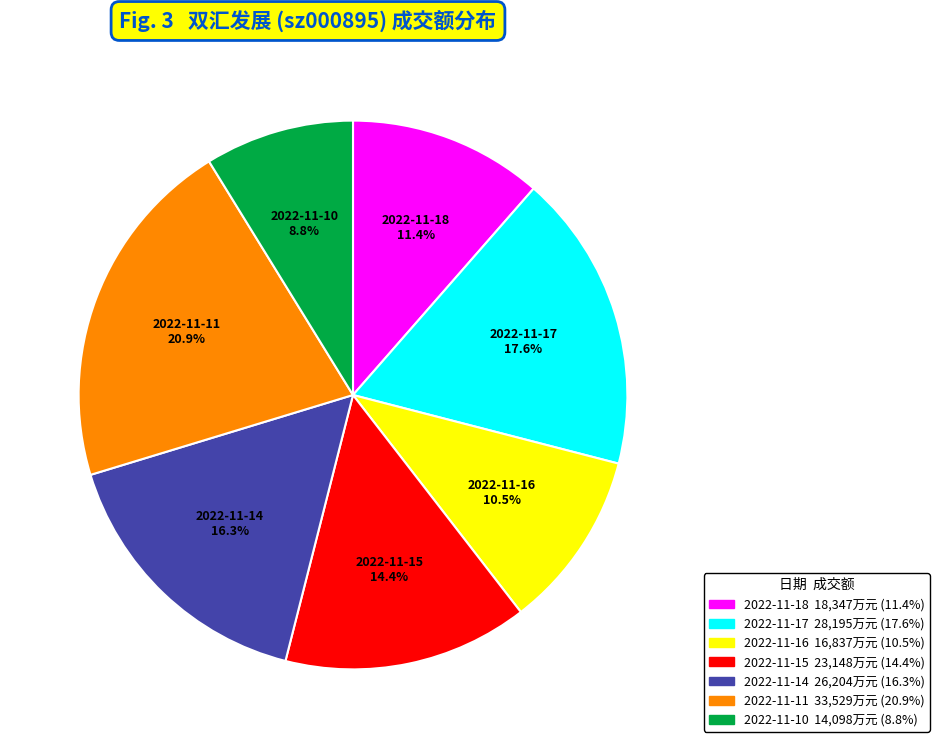

What is the ratio of the value at 2022-11-17 to the value at 2022-11-14?

1.1